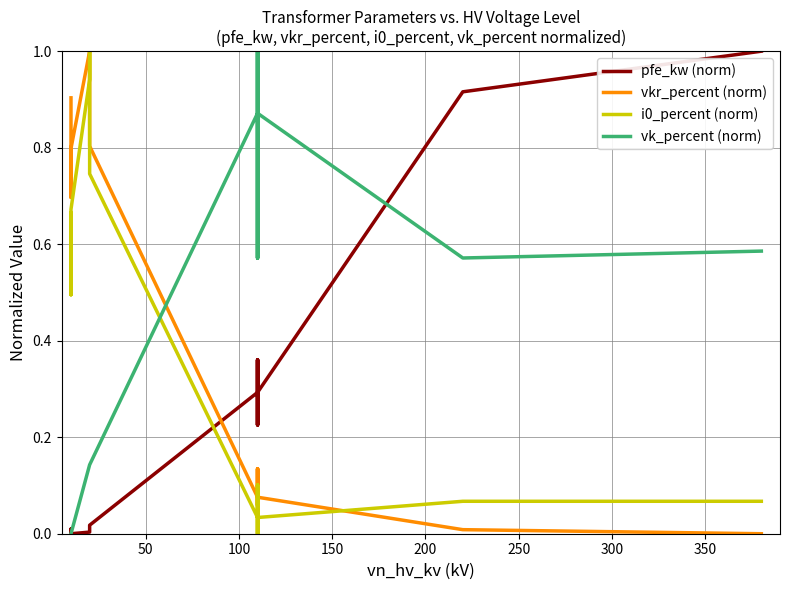

After their last crossing, which series has the higher values: pfe_kw (norm) or i0_percent (norm)?

pfe_kw (norm)